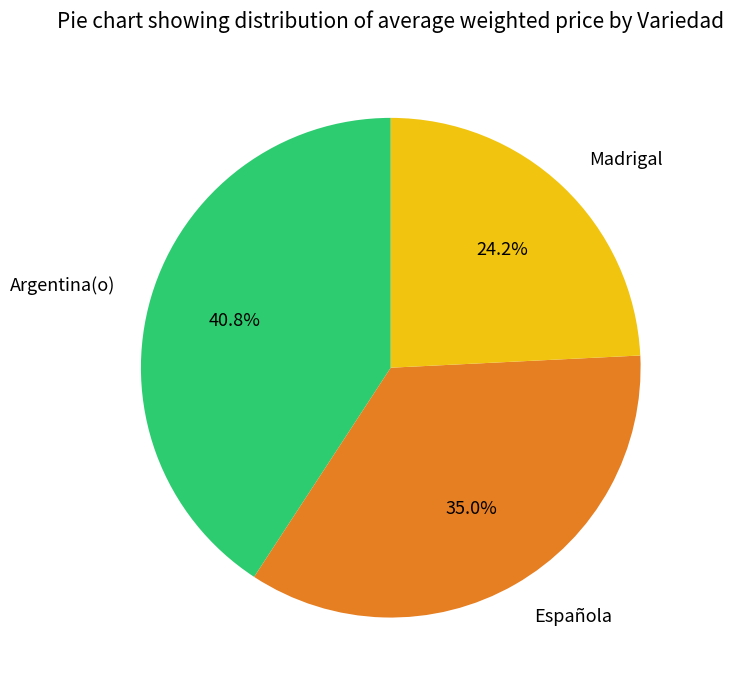

Count the number of slices in the pie.

3